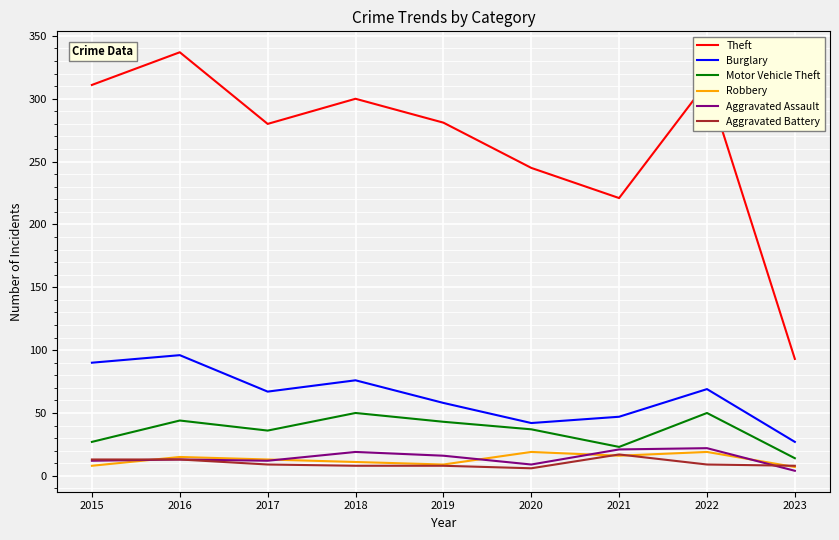

At which label does Burglary reach its peak?

2016